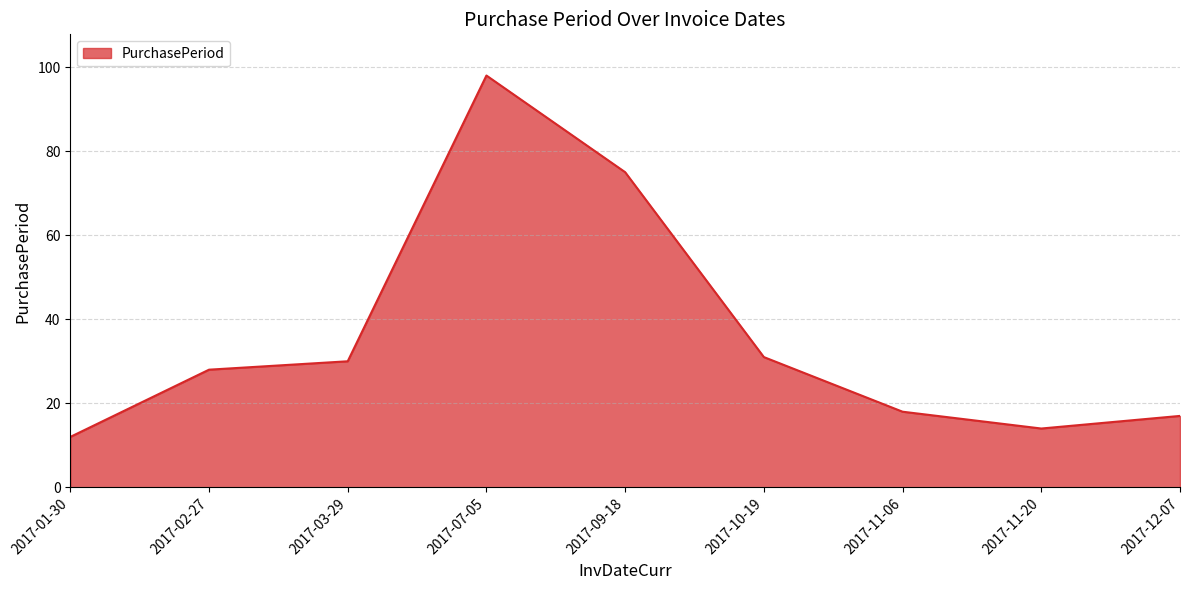

List the labels in order of value, smallest first.

2017-01-30, 2017-11-20, 2017-12-07, 2017-11-06, 2017-02-27, 2017-03-29, 2017-10-19, 2017-09-18, 2017-07-05